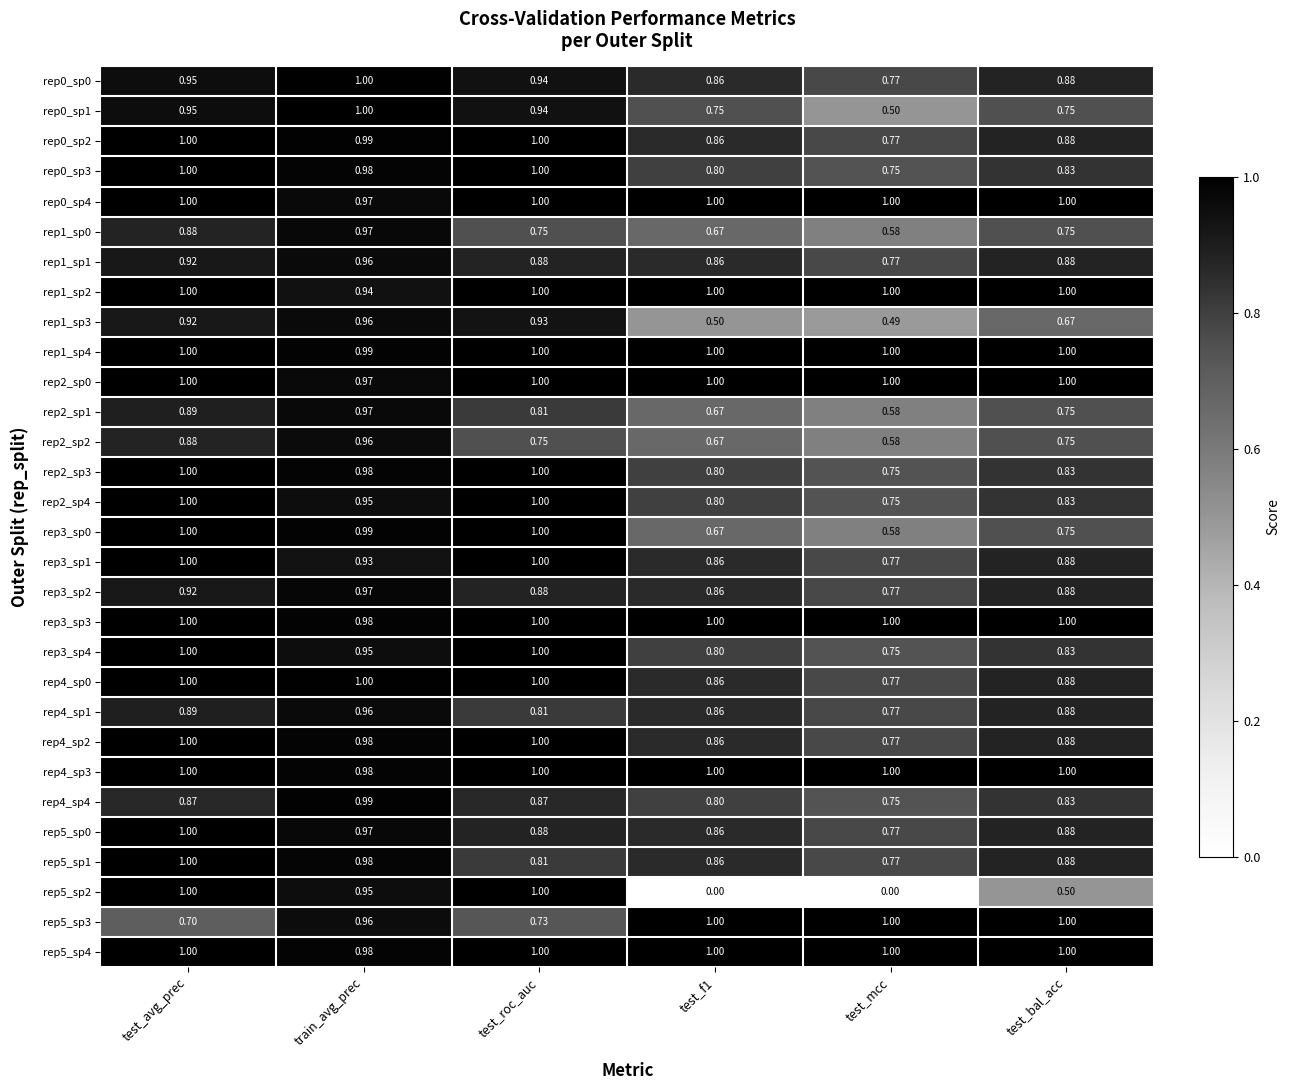

At which label is rep3_sp2 closest to 0?

test_mcc